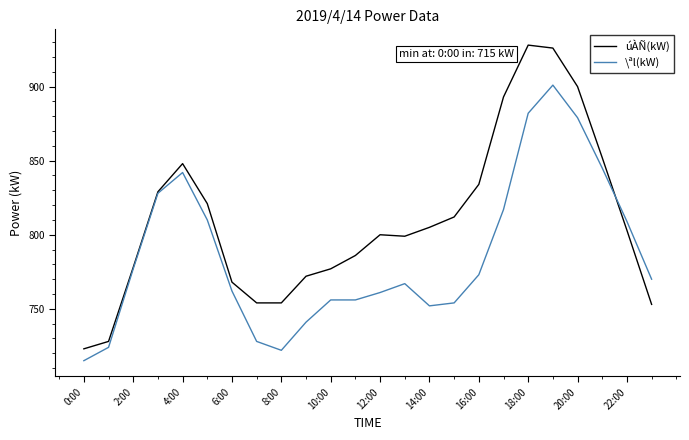

List the series in order of their overall mean, highest first.

úÀÑ(kW), \ªl(kW)